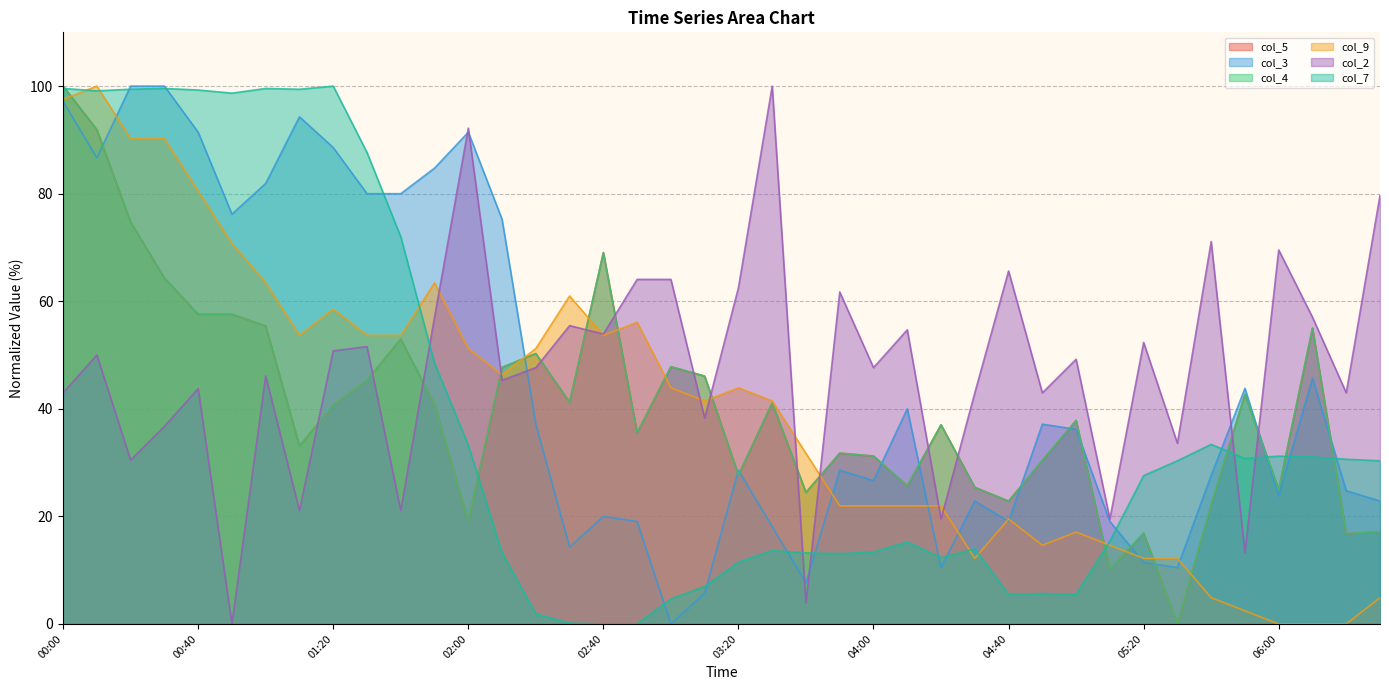

How many positive values does the col_9 series have?

37